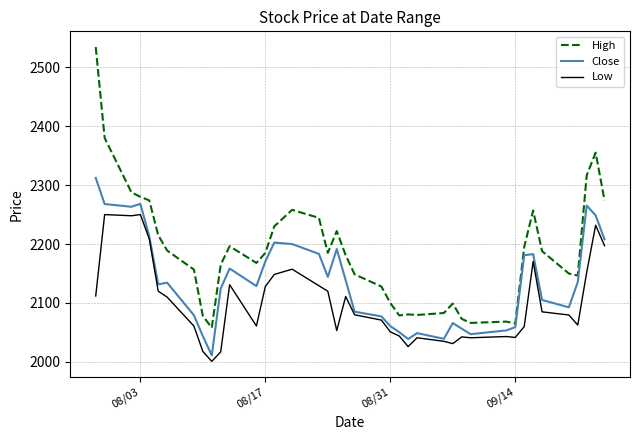

List the series in order of their peak value, lowest first.

Low, Close, High